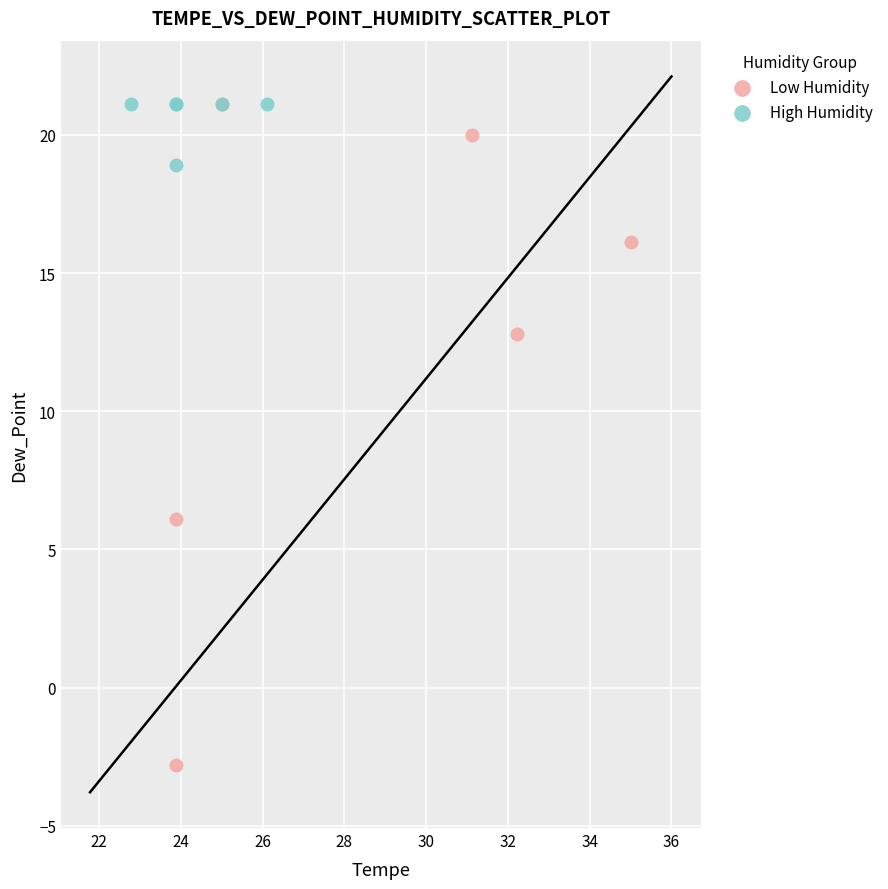

Which series contains the lowest Y value?

Low Humidity